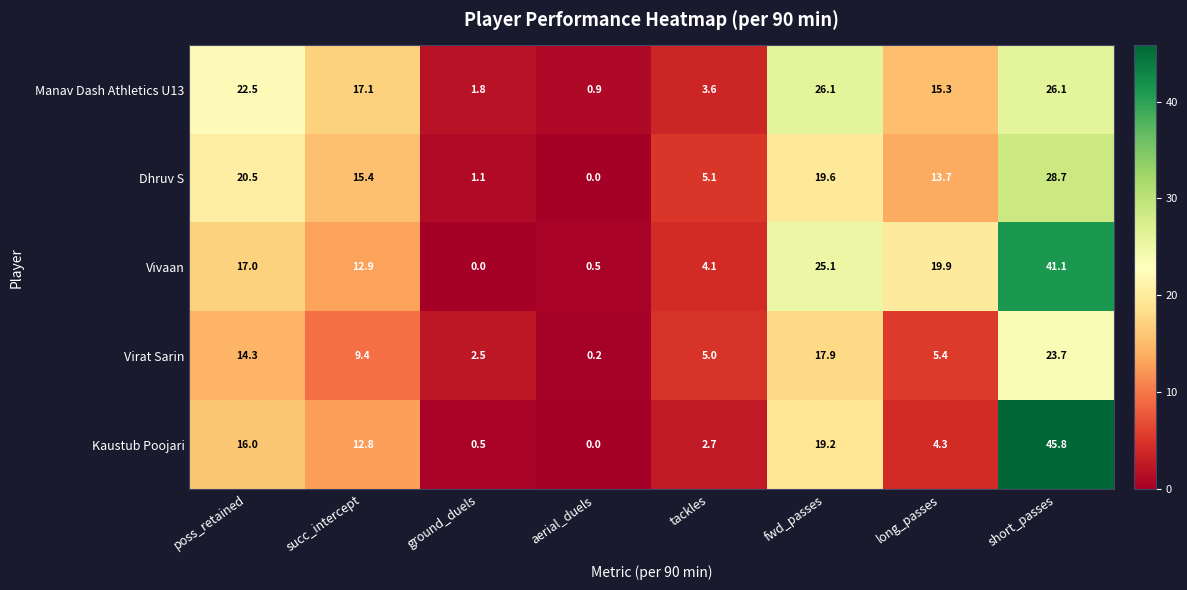

Rank the series at long_passes from highest to lowest value.

Vivaan, Manav Dash Athletics U13, Dhruv S, Virat Sarin, Kaustub Poojari